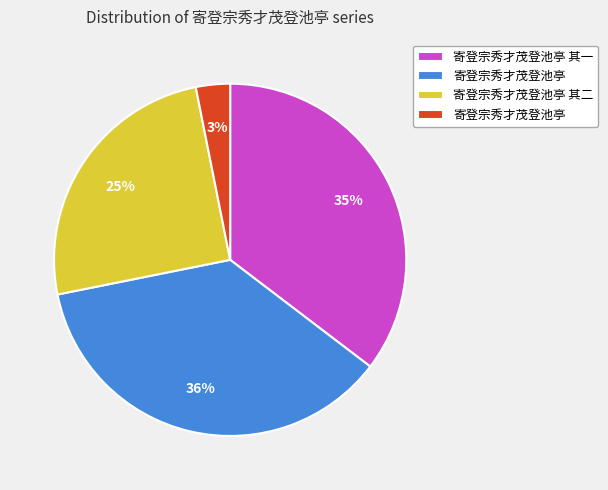

Is there any slice that represents more than half of the pie?

No